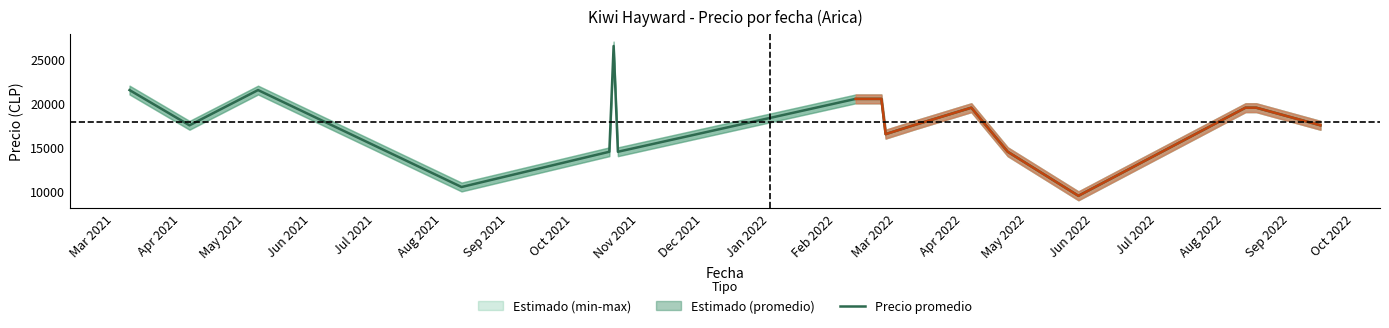

How many lines are shown in the chart?

3